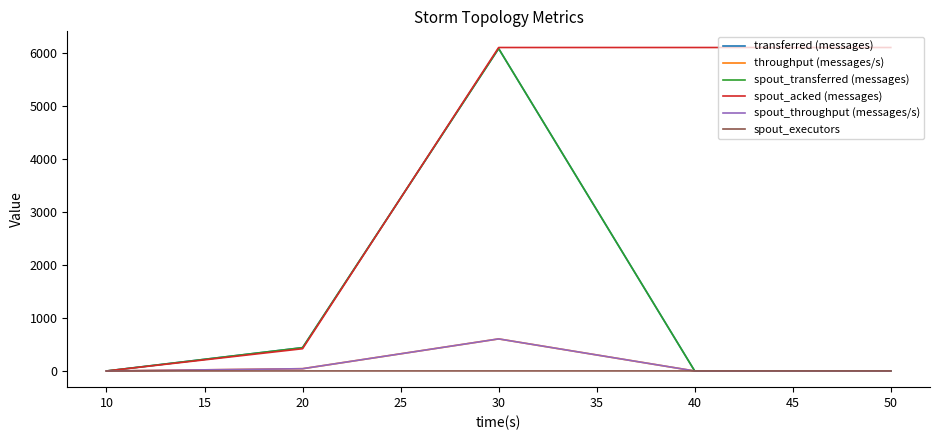

Is this an area chart (filled region under the line)?

No